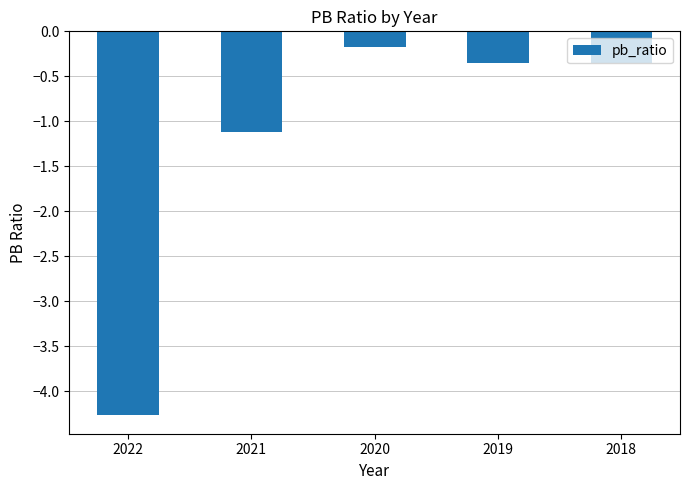

Is it true that the value at 2021 is -0.5?

False